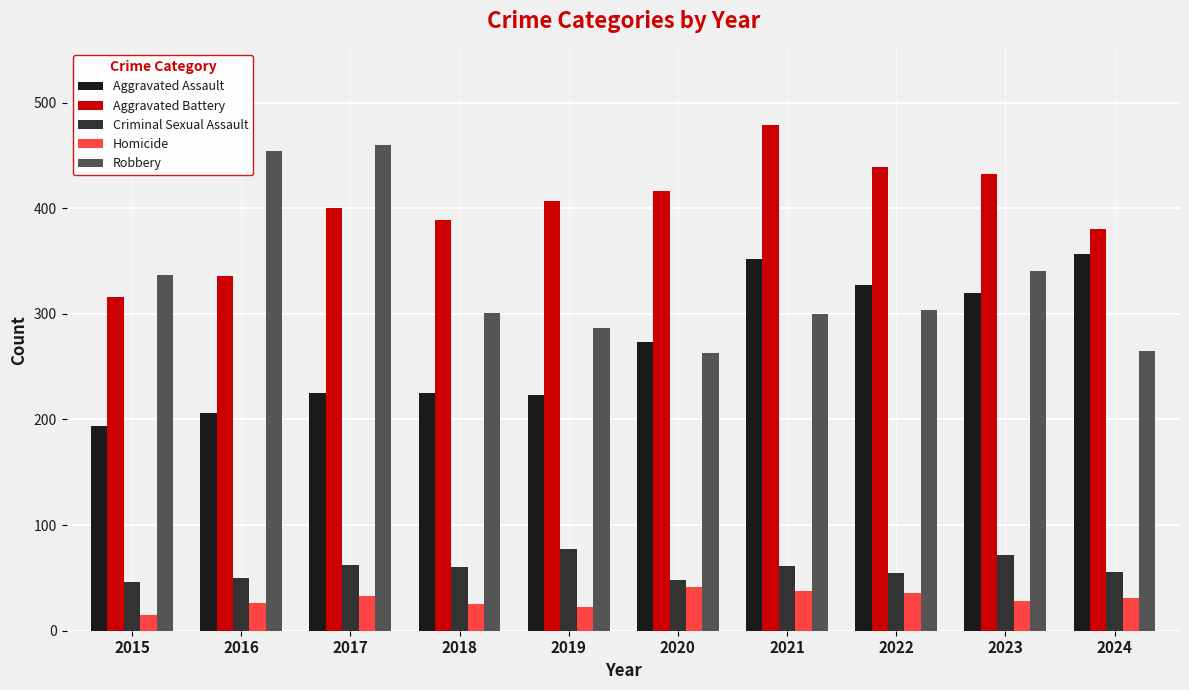

How many distinct data groups are displayed?

5